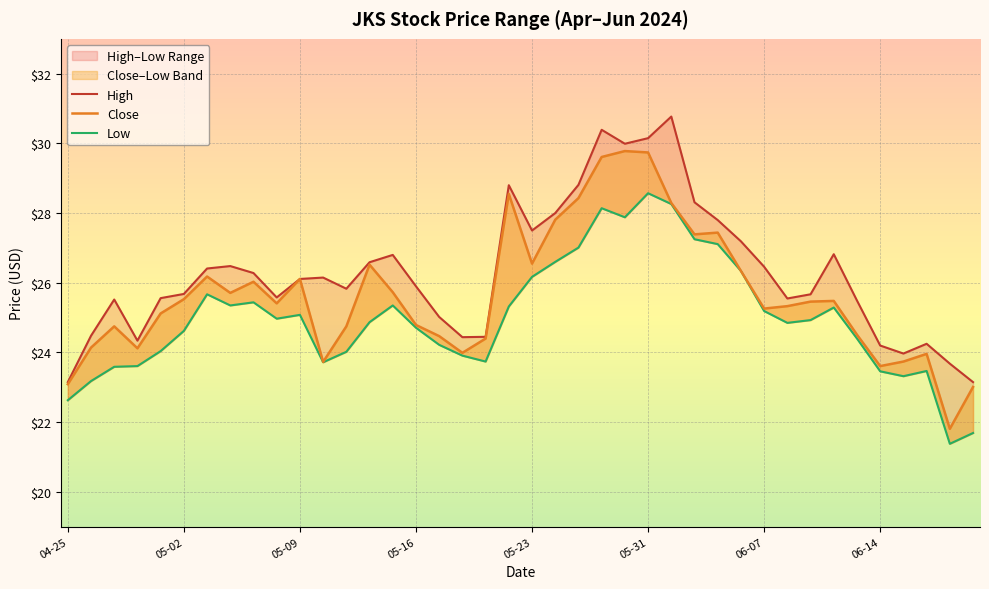

The value of Close at 2024-06-11 is 25.5. True or false?

True